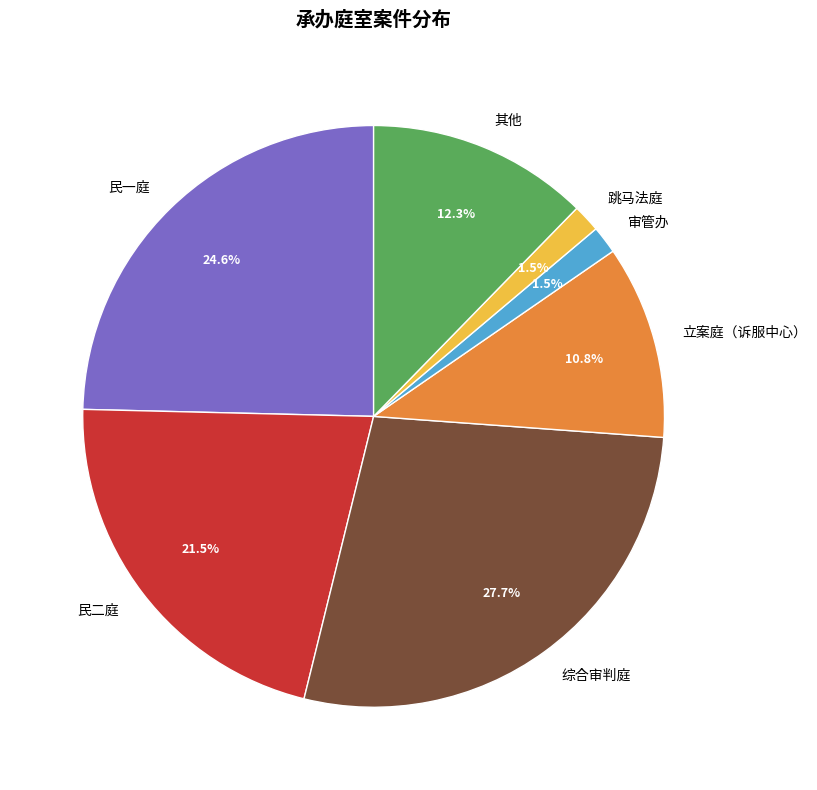

Is the sum of 审管办 and 跳马法庭 greater than half?

No